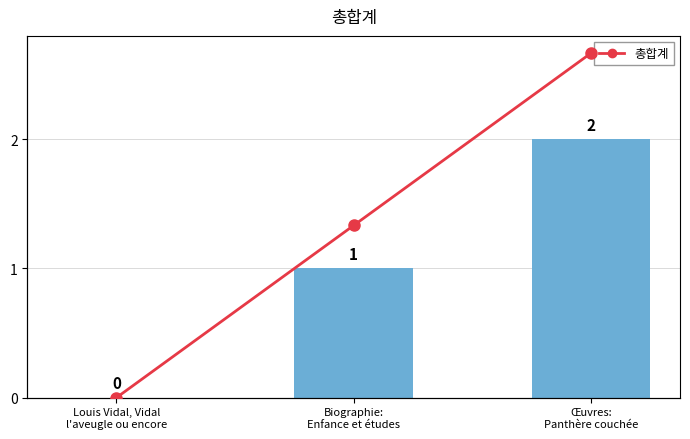

Rank the categories by col_0 value from highest to lowest.

Œuvres:
Panthère couchée, Biographie:
Enfance et études, Louis Vidal, Vidal
l'aveugle ou encore